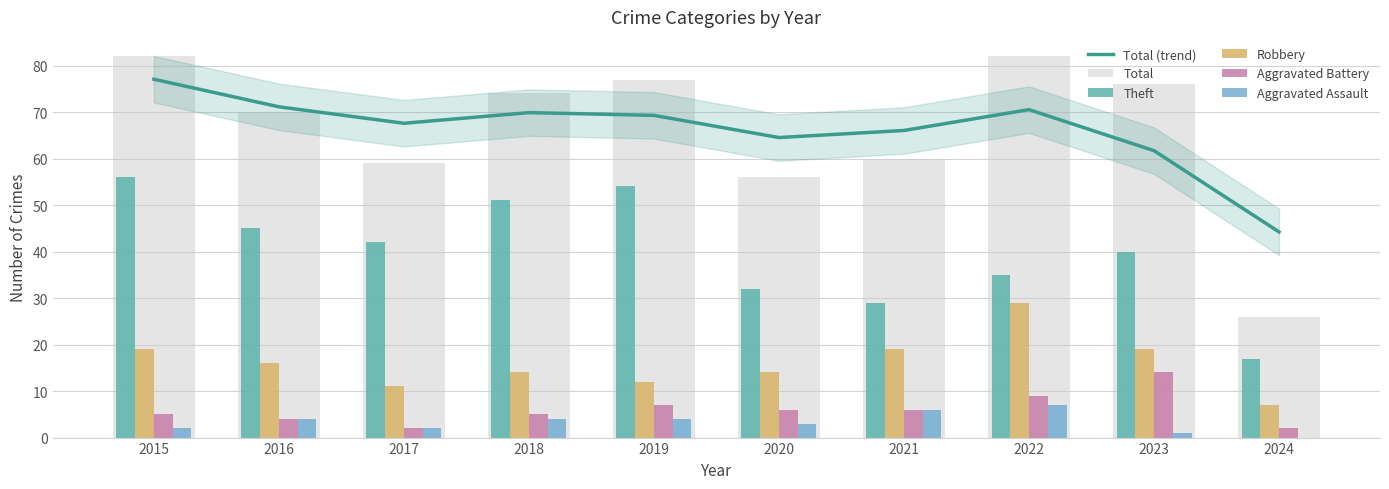

Reading left to right, extract all data points from this chart.

Total (trend): 77.1	71.1	67.6	69.9	69.3	64.5	66.0	70.5	61.7	44.2
Total: 82.0	70.0	59.0	74.0	77.0	56.0	60.0	82.0	76.0	26.0
Theft: 56.0	45.0	42.0	51.0	54.0	32.0	29.0	35.0	40.0	17.0
Robbery: 19.0	16.0	11.0	14.0	12.0	14.0	19.0	29.0	19.0	7.0
Aggravated Battery: 5.0	4.0	2.0	5.0	7.0	6.0	6.0	9.0	14.0	2.0
Aggravated Assault: 2.0	4.0	2.0	4.0	4.0	3.0	6.0	7.0	1.0	0.0